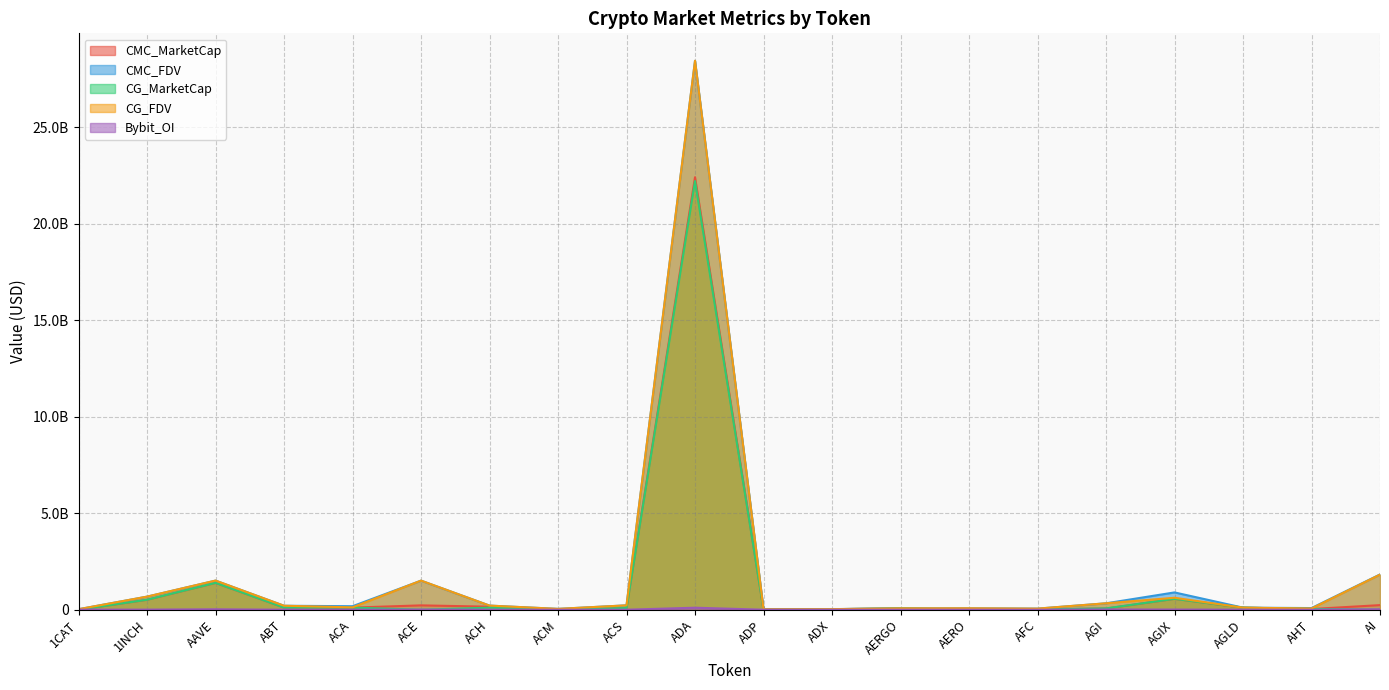

Is the value of Bybit_OI at ABT greater than the value of CG_MarketCap at AGI?

No